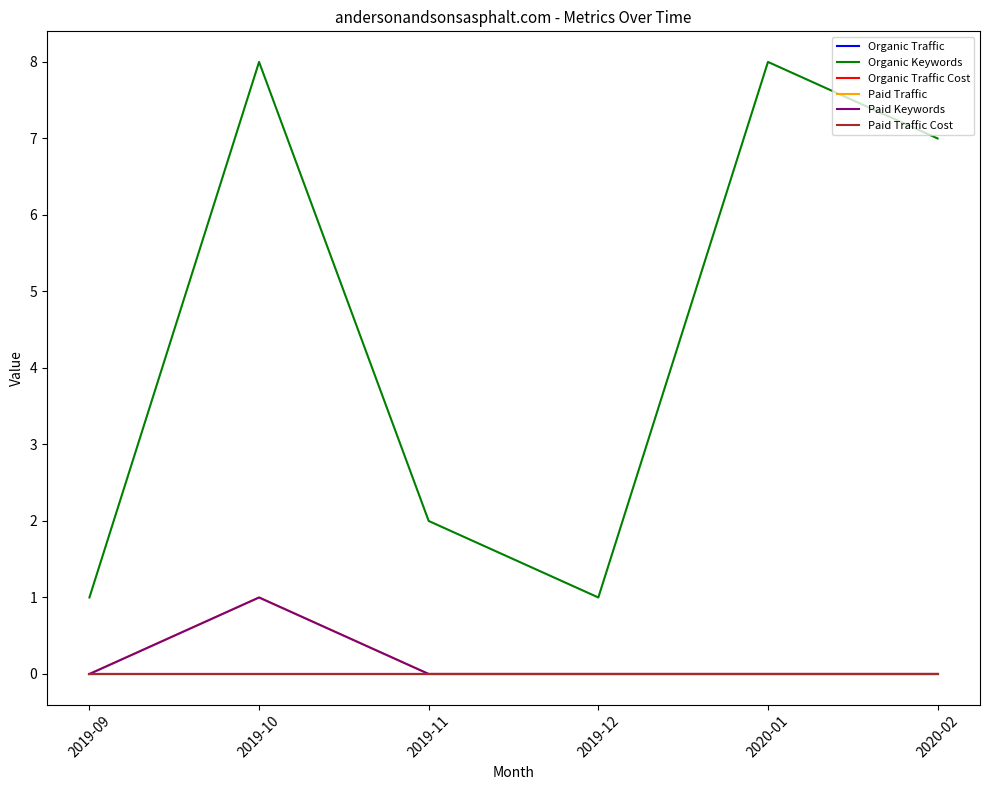

At which category does Paid Keywords reach its first local peak?

2019-10